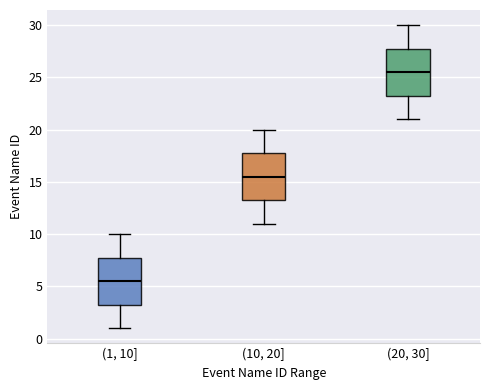

Reading left to right, transcribe this box plot: for each box, give where its median line is, the range the box spans, and where its two whiskers end, as read against the y-axis. The values are not printed on the chart, so give them approximately, as read against the axis.

(1, 10]: median 5.5, box 3.5 to 8.0, whiskers 1.0 to 10.0
(10, 20]: median 15.5, box 13.5 to 18.0, whiskers 11.0 to 20.0
(20, 30]: median 25.5, box 23.5 to 28.0, whiskers 21.0 to 30.0